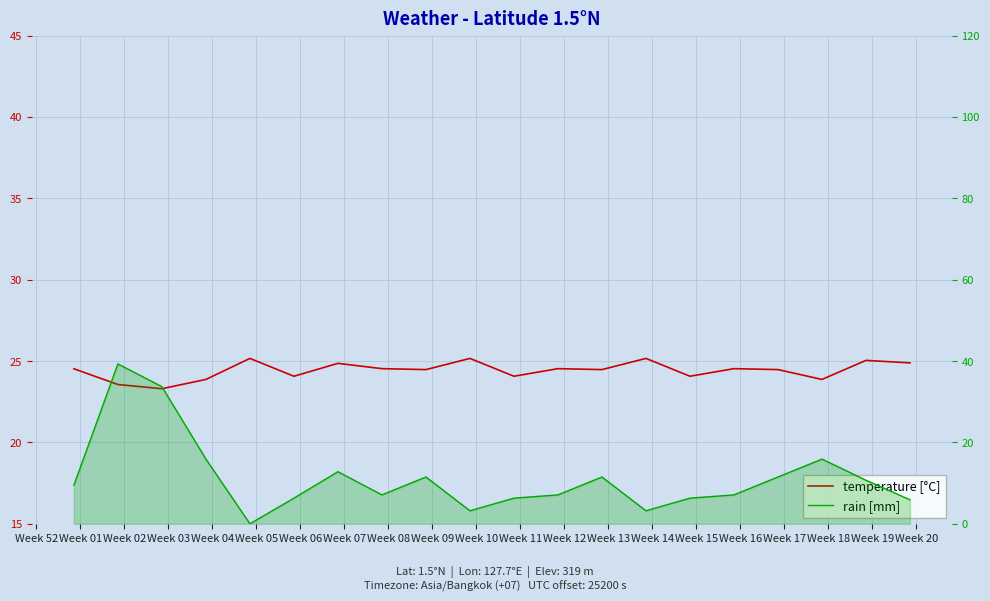

Which series has the largest total across all categories?

temperature [°C]